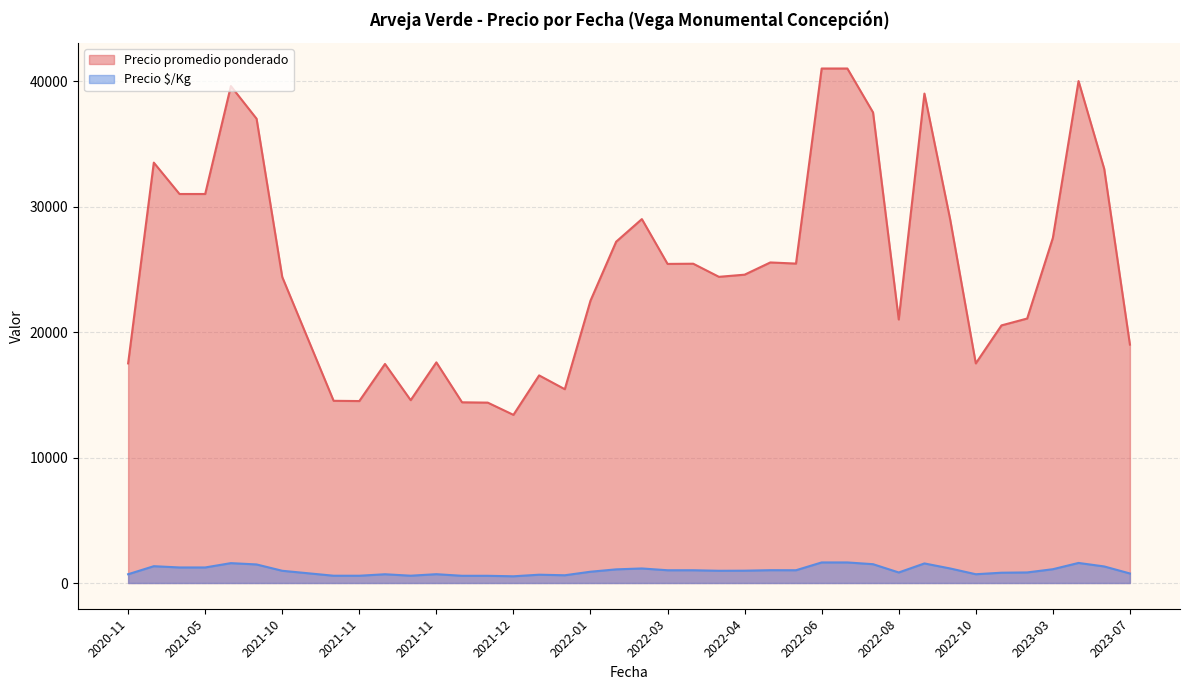

What are all the series names shown in the legend?

Precio promedio ponderado, Precio $/Kg